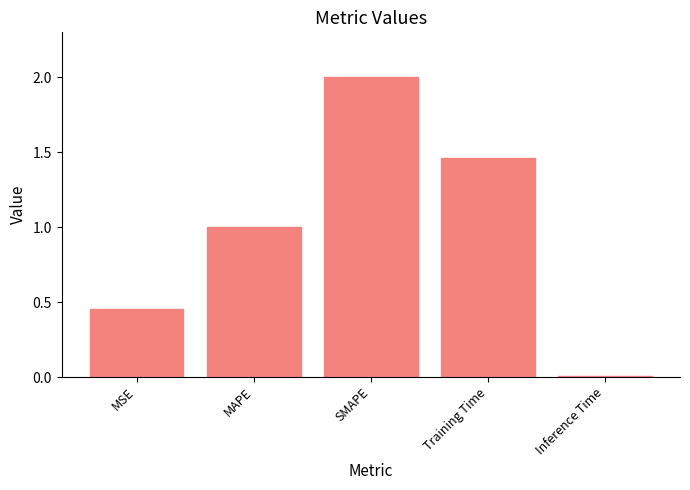

Between SMAPE and Training Time, which is larger?

SMAPE